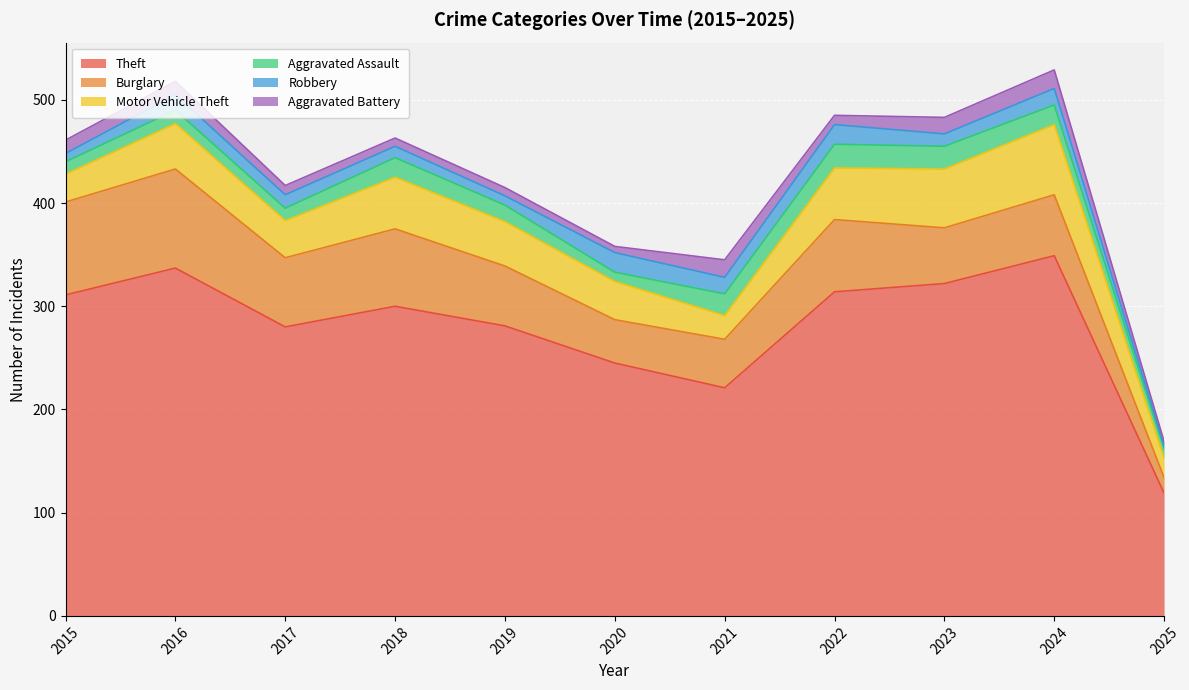

What is the value of the Aggravated Assault point at the 8th from the left?

23